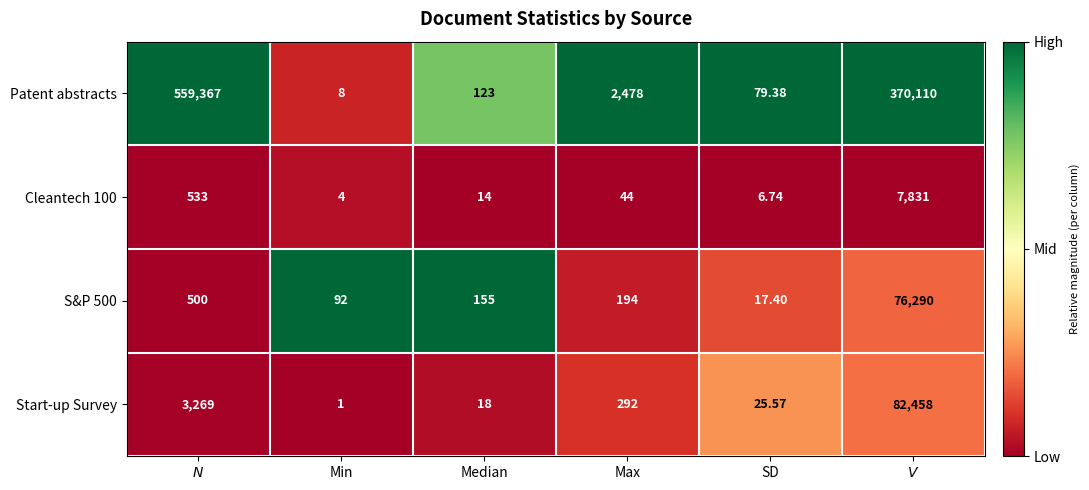

Which label corresponds to the smallest value in the chart?

Min